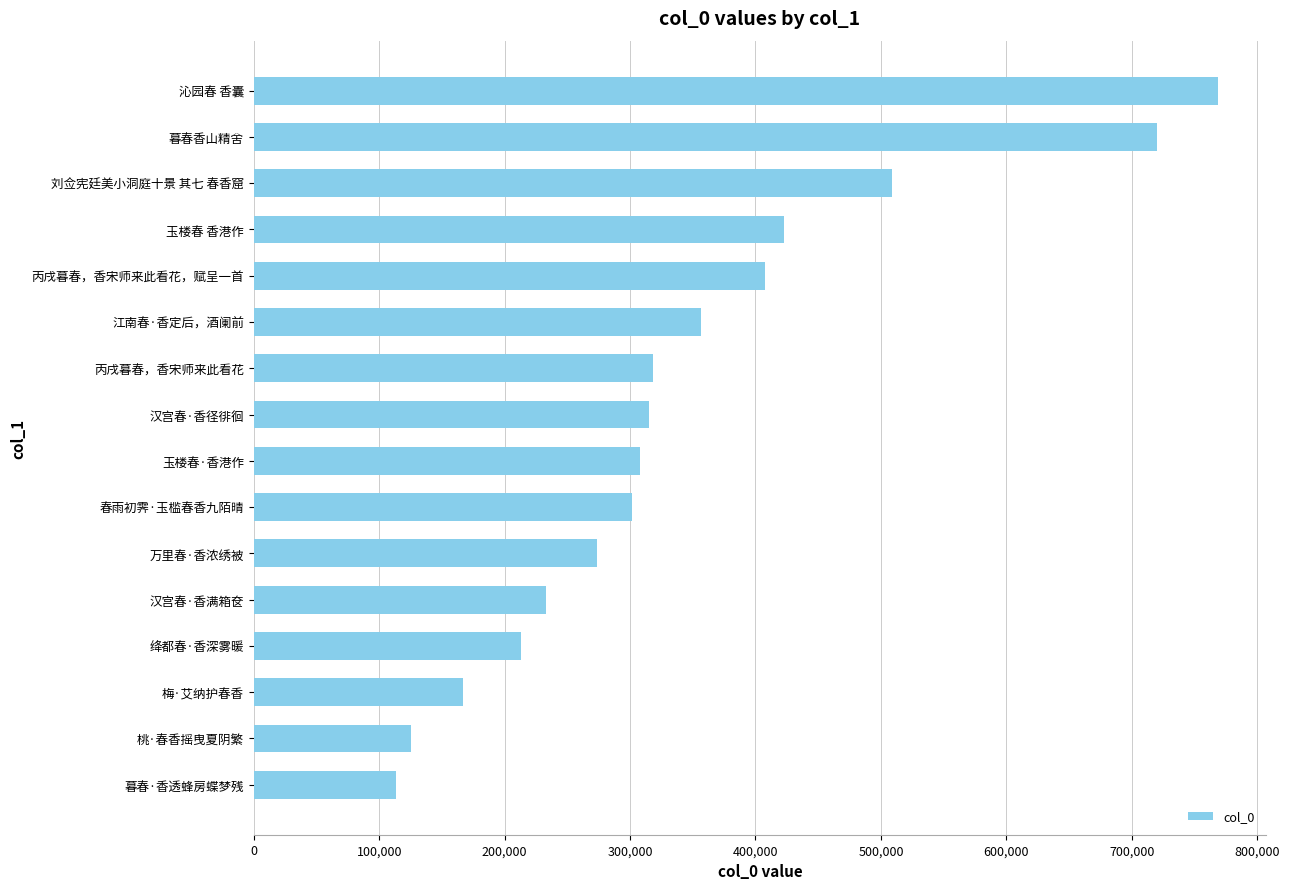

Reading top to bottom, transcribe all the data shown in this chart.

沁园春 香囊=768532	暮春香山精舍=719753	刘佥宪廷美小洞庭十景 其七 春香窟=509076	玉楼春 香港作=423088	丙戌暮春，香宋师来此看花，赋呈一首=407348	江南春·香定后，酒阑前=356824	丙戌暮春，香宋师来此看花=318564	汉宫春·香径徘徊=314778	玉楼春·香港作=307782	春雨初霁·玉槛春香九陌晴=301338	万里春·香浓绣被=273914	汉宫春·香满箱奁=233353	绛都春·香深雾暖=213238	梅·艾纳护春香=167138	桃·春香摇曳夏阴繁=125047	暮春·香透蜂房蝶梦残=113110